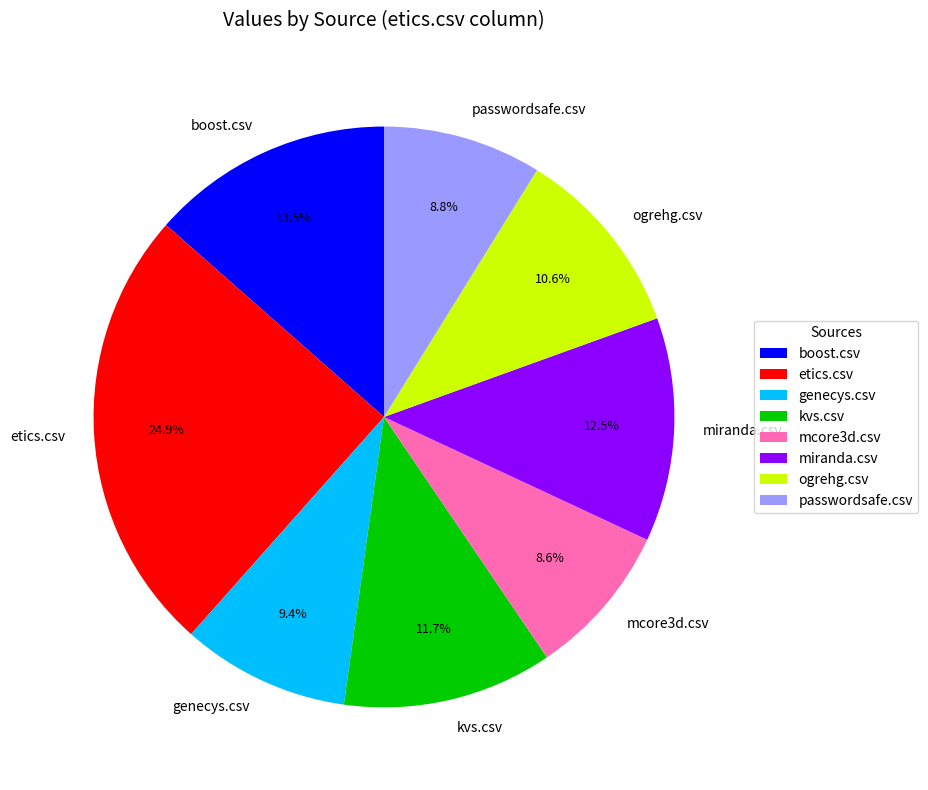

Which has a higher value, genecys.csv or mcore3d.csv?

genecys.csv